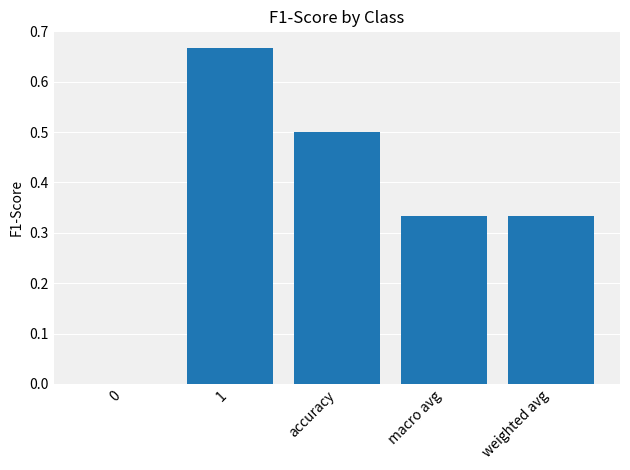

What is the sum of all values?

1.8